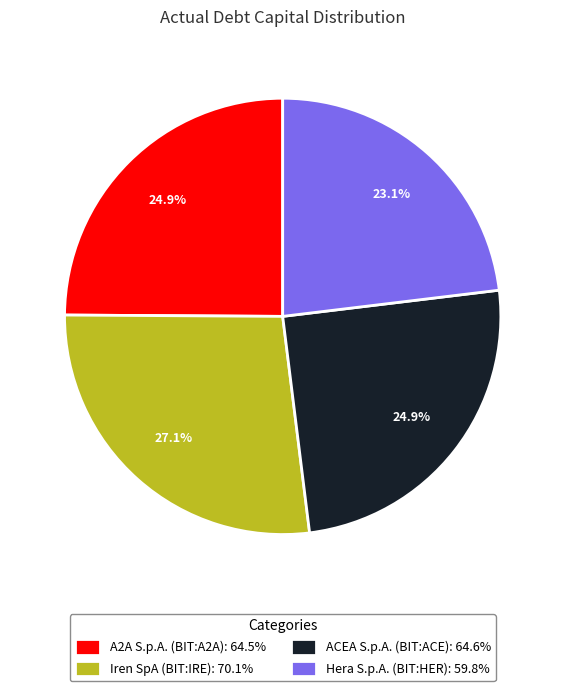

True or false: A2A S.p.A. (BIT:A2A) accounts for 25% of the total.

True